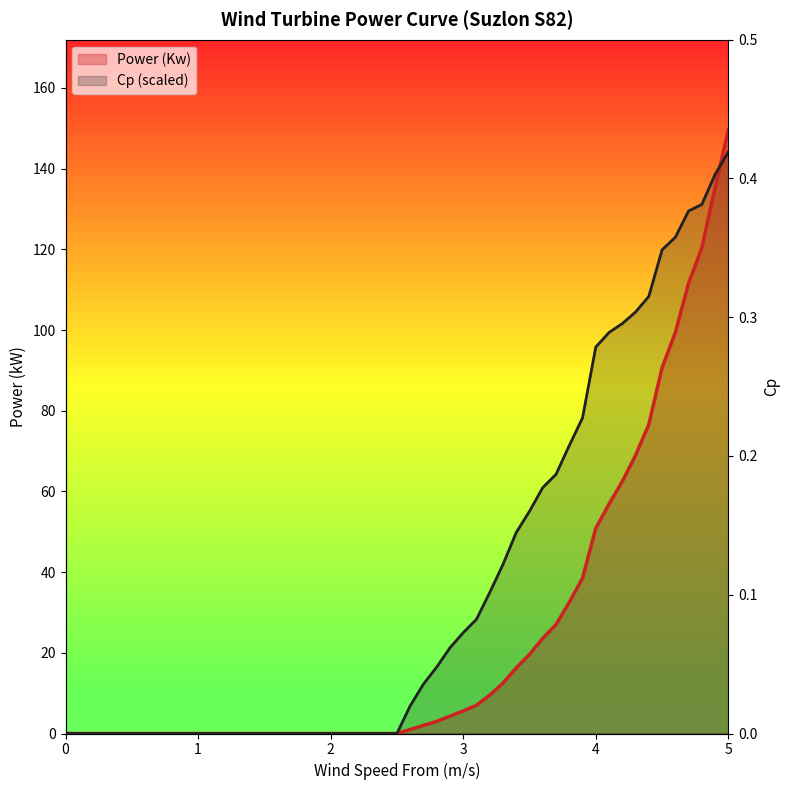

How many lines are shown in the chart?

2